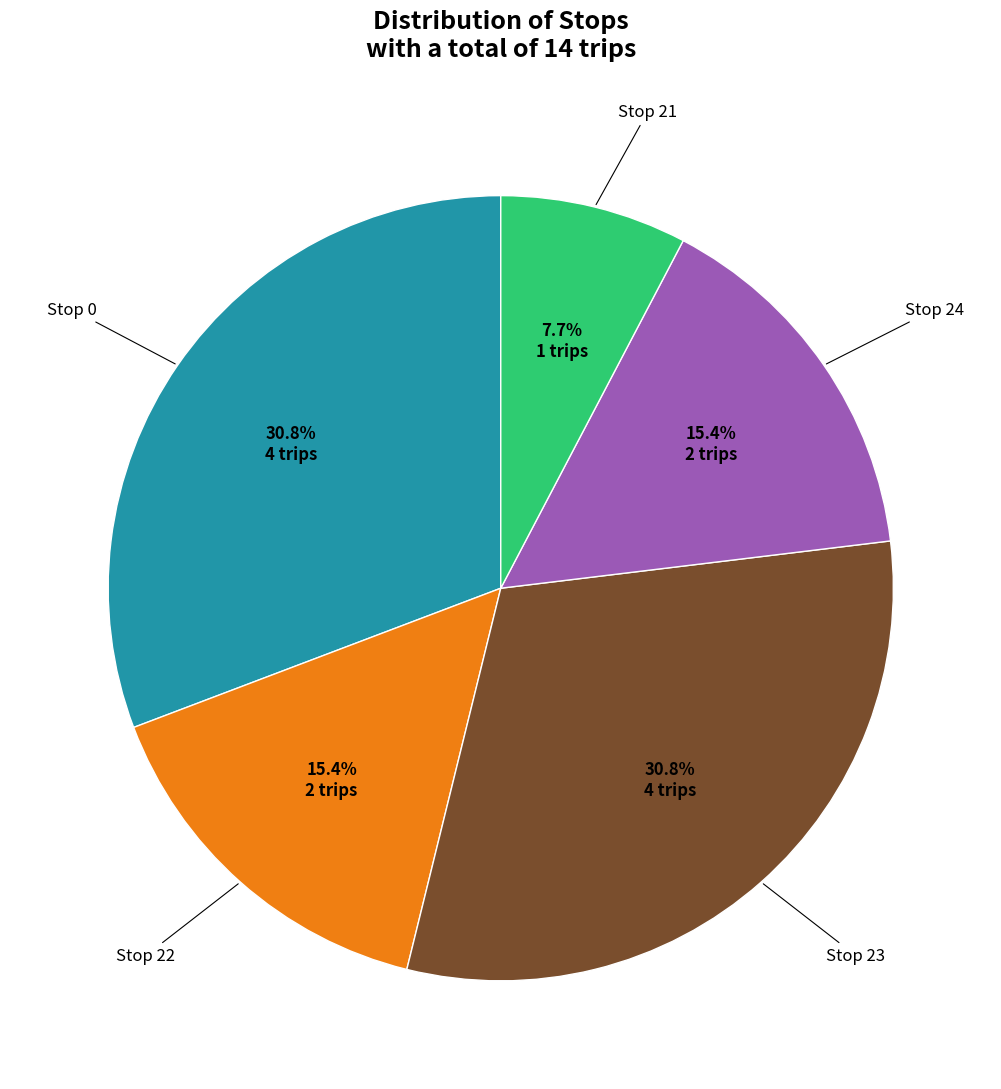

Is there any slice that represents more than half of the pie?

No